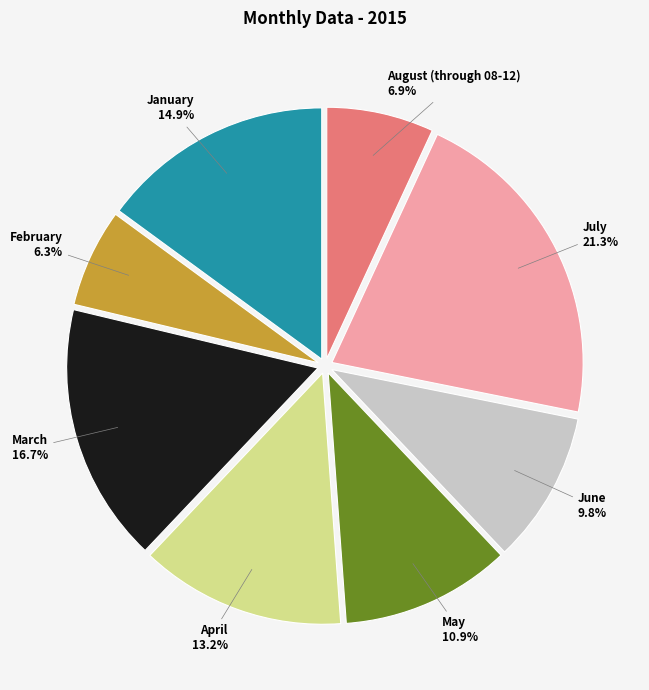

To the nearest percent, what is the average slice percentage?

12%